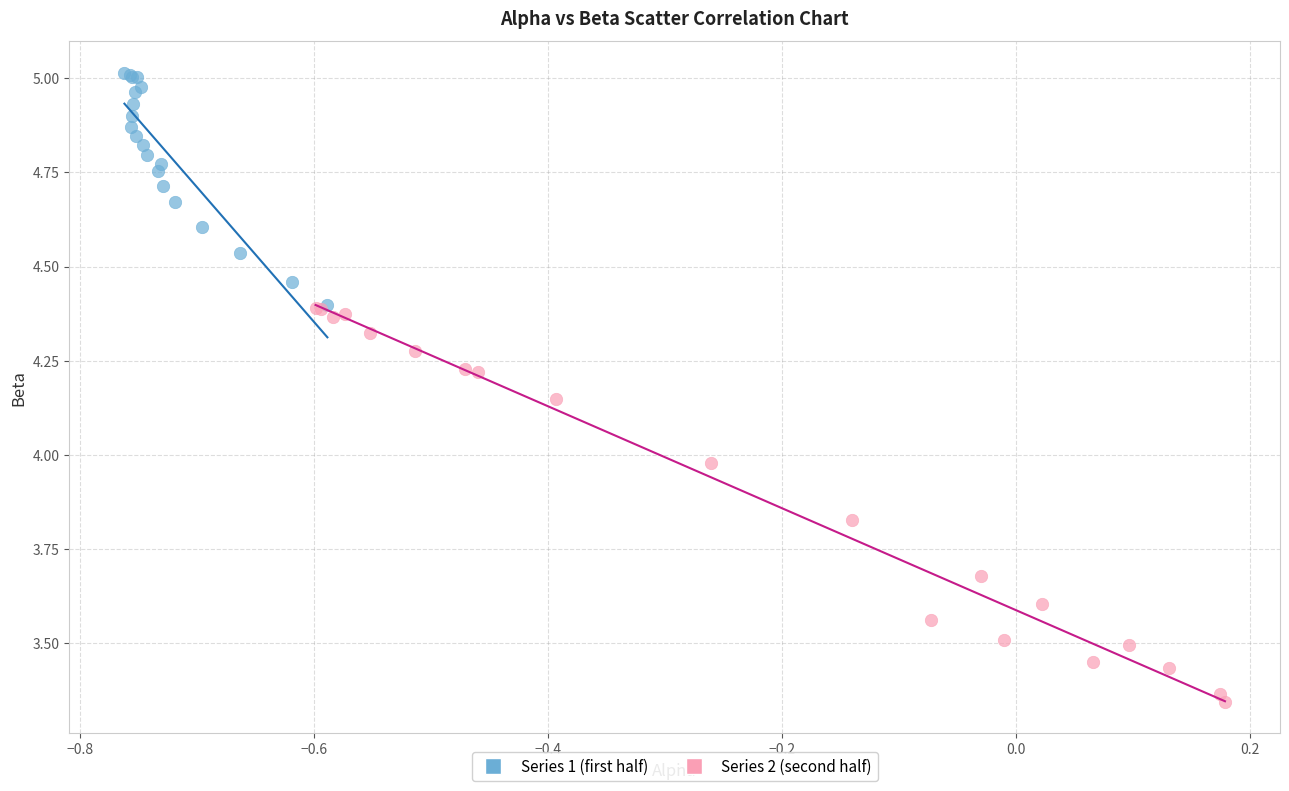

Which series reaches the maximum Y coordinate?

Series 1 (first half)